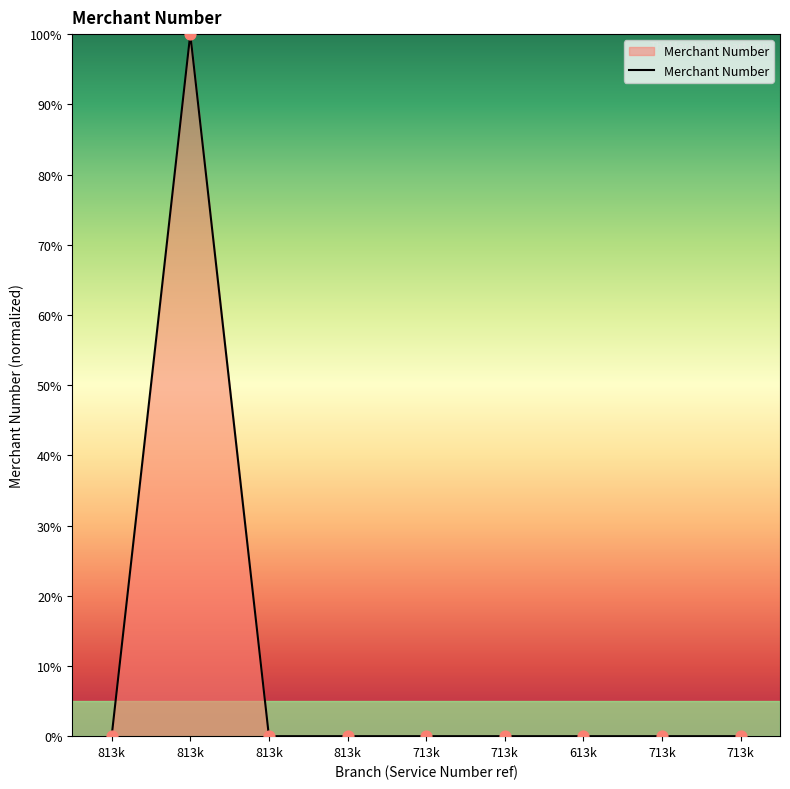

How many lines are shown in the chart?

1